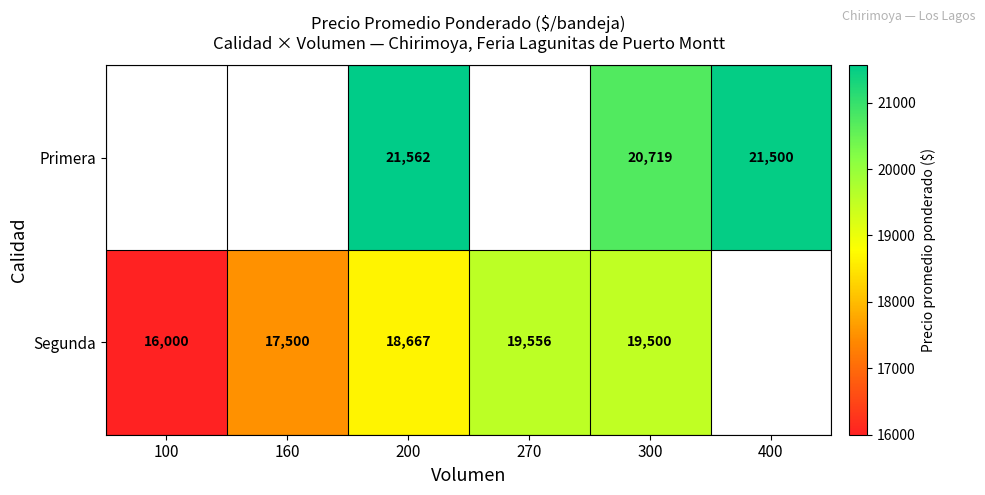

Is the value of Segunda at 270 greater than the value of Primera at 200?

No